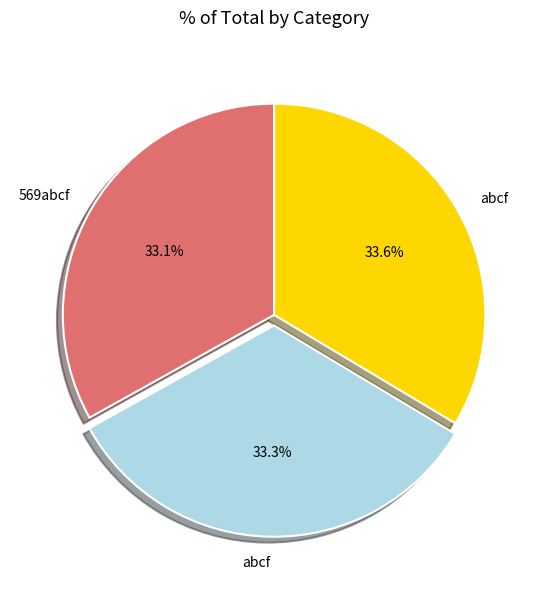

Is there any slice that represents more than half of the pie?

No